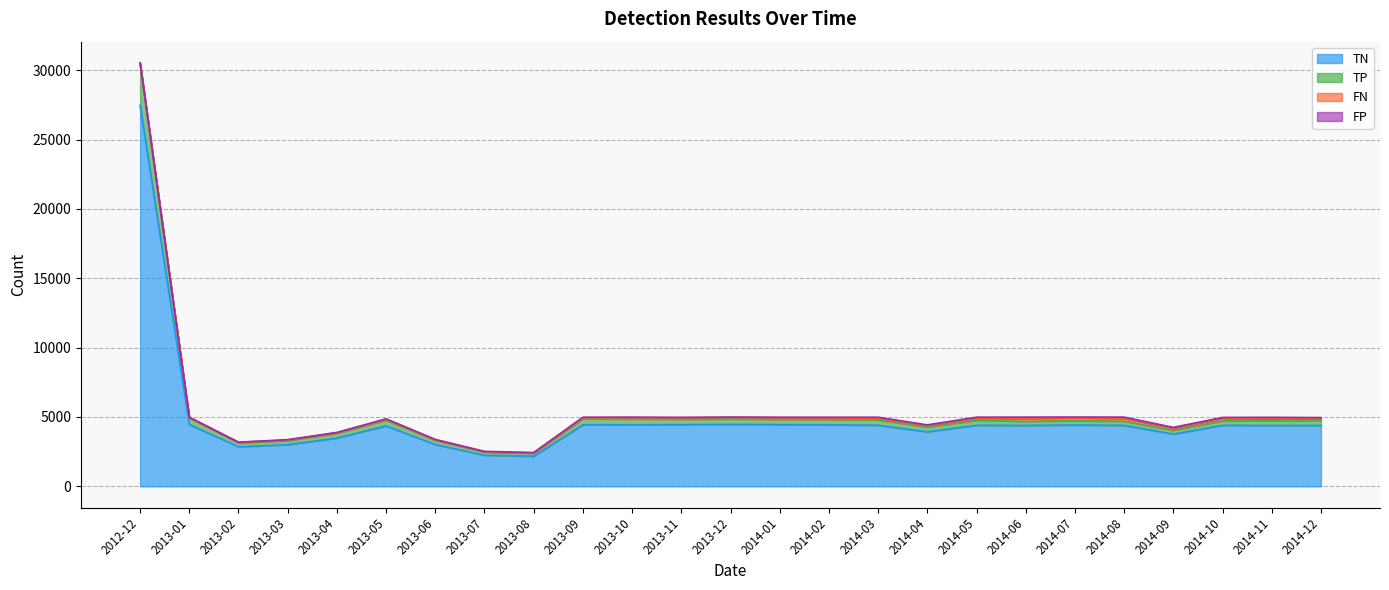

True or false: TP and TN intersect in this chart.

False